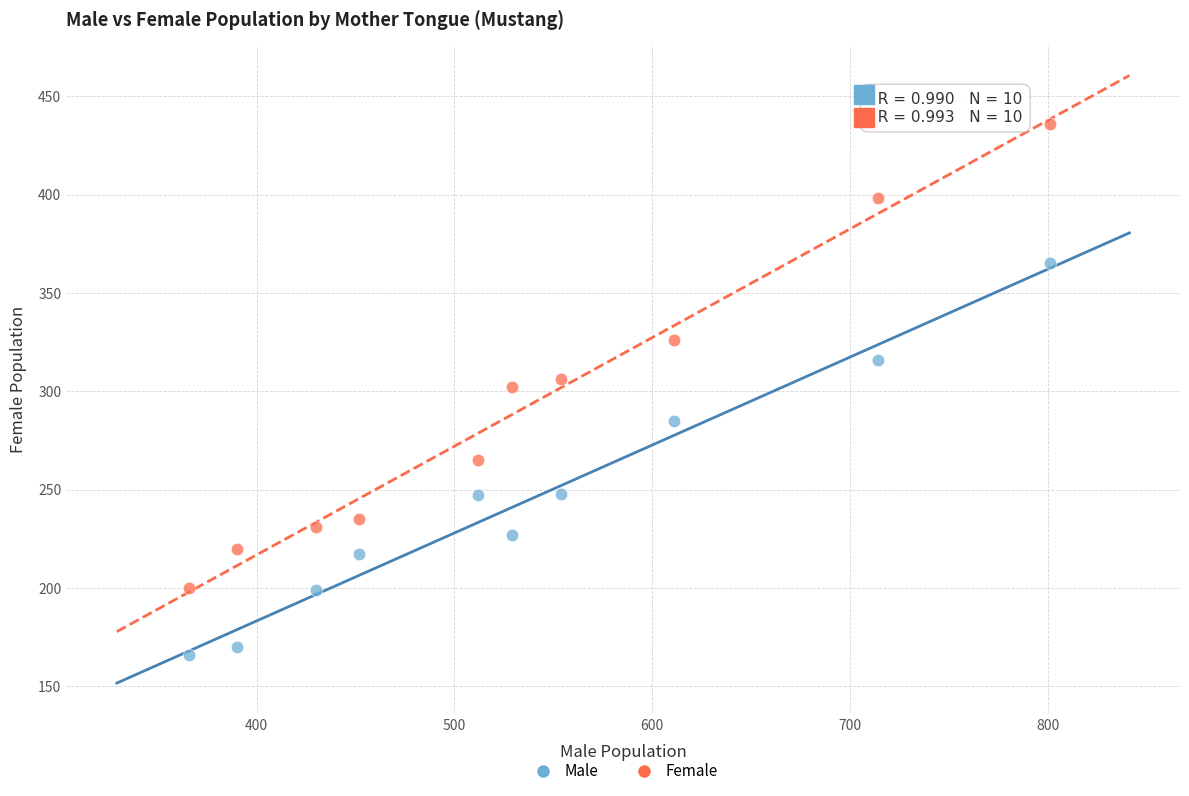

What are all the series names shown in the legend?

Male, Female